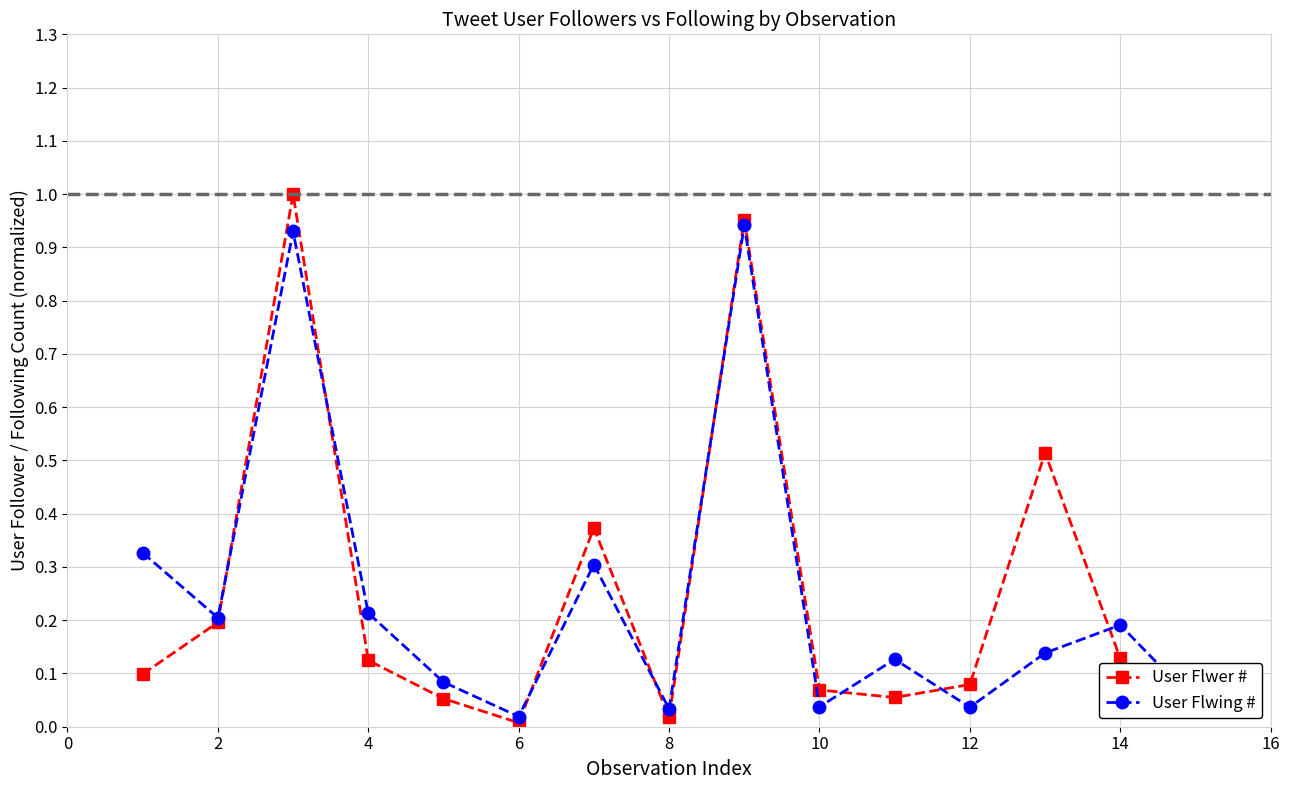

True or false: User Flwing # has more than 1 interior local peaks.

True